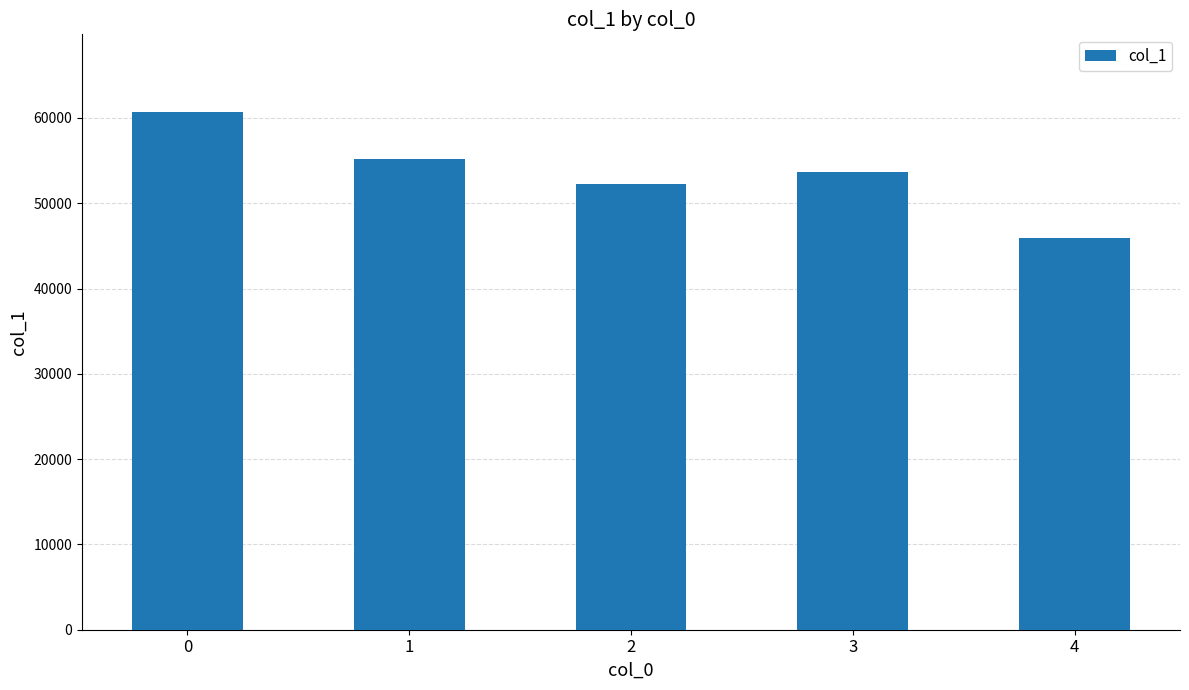

How many distinct data groups are displayed?

1